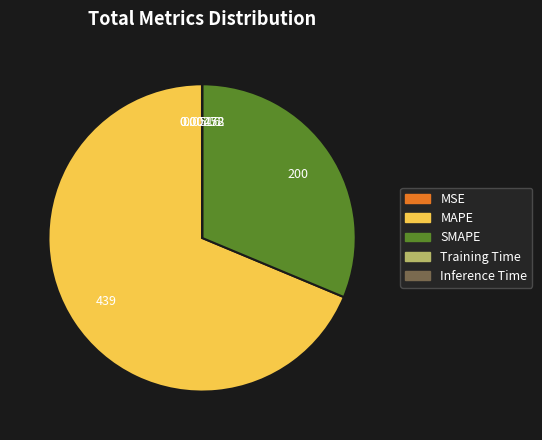

Which category has the biggest portion of the pie?

MAPE